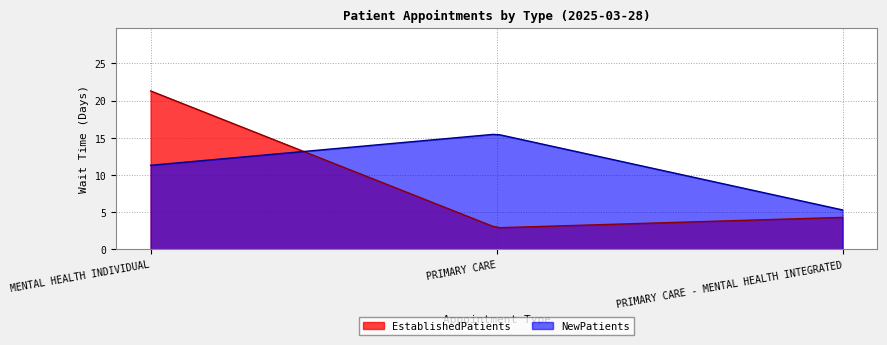

What is the label of the 3rd point from the left?

PRIMARY CARE - MENTAL HEALTH INTEGRATED